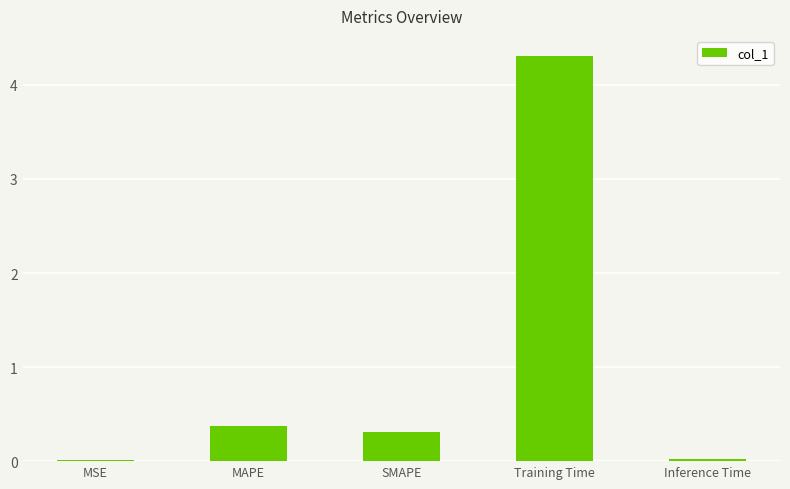

Are the bars horizontal?

No